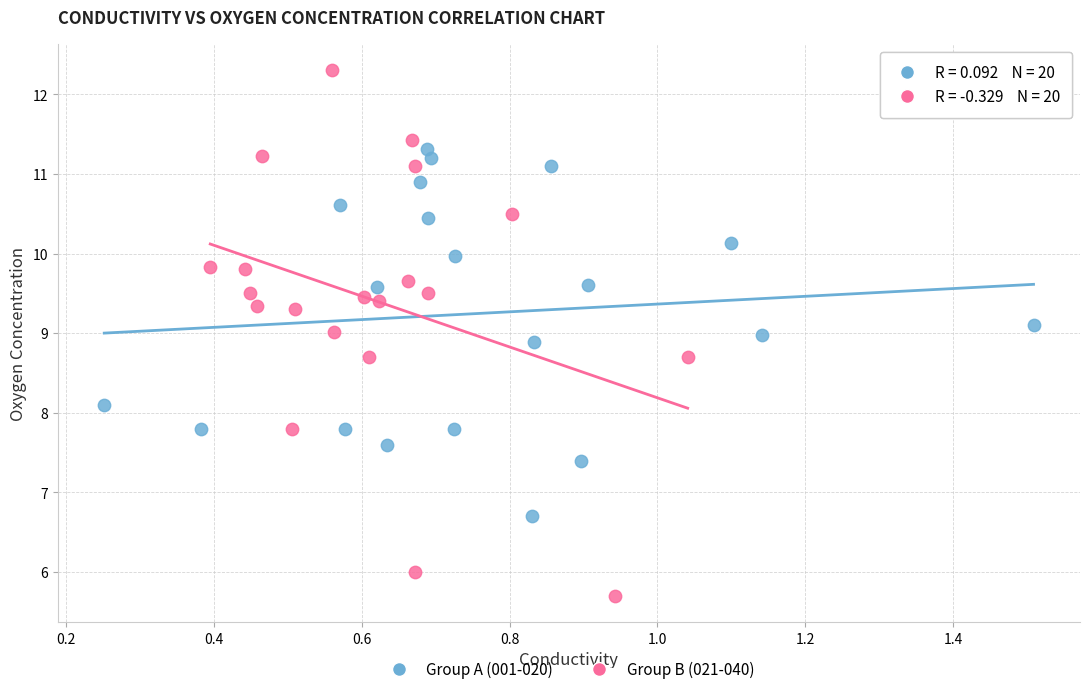

Which series reaches the maximum Y coordinate?

Group B (021-040)